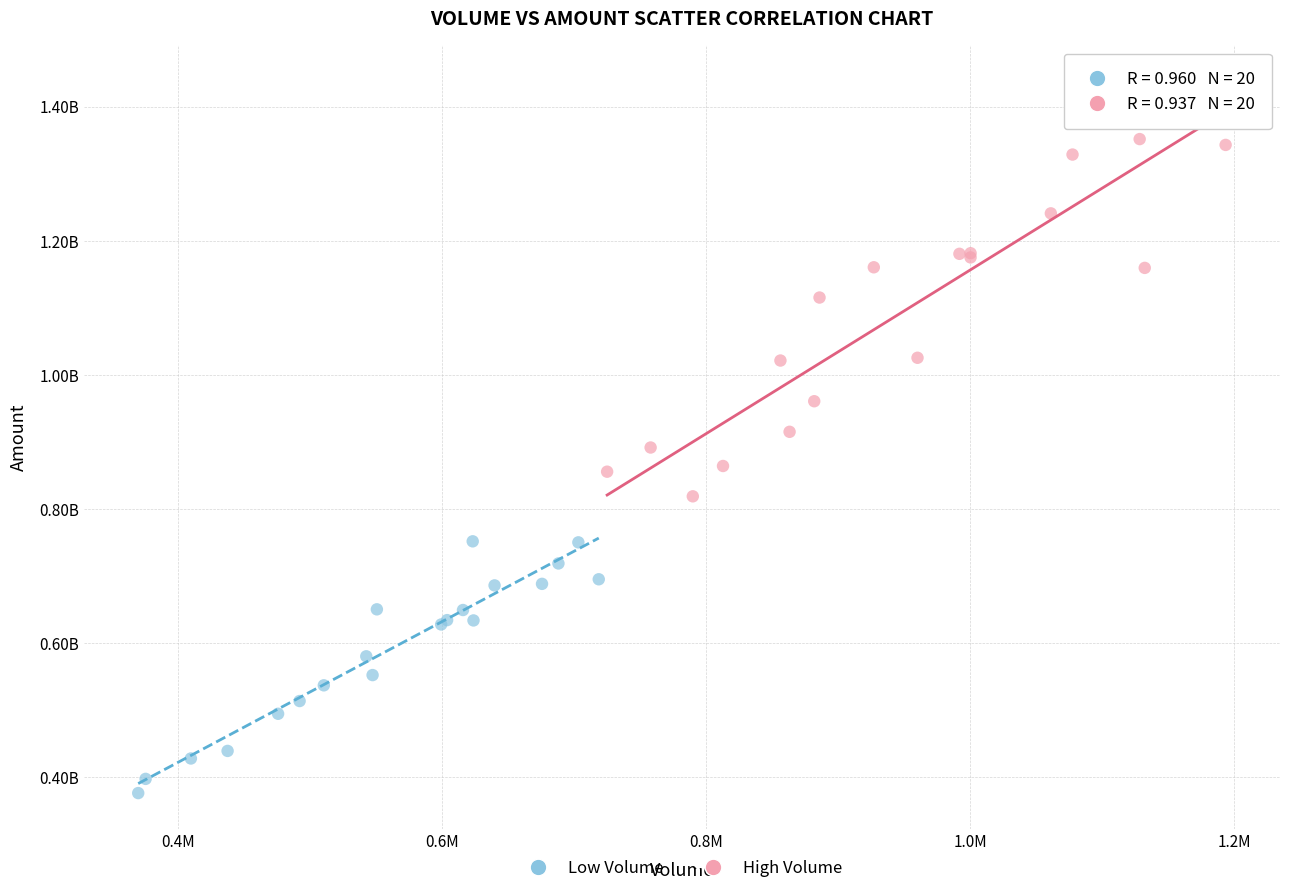

Which series contains the lowest Y value?

Low Volume